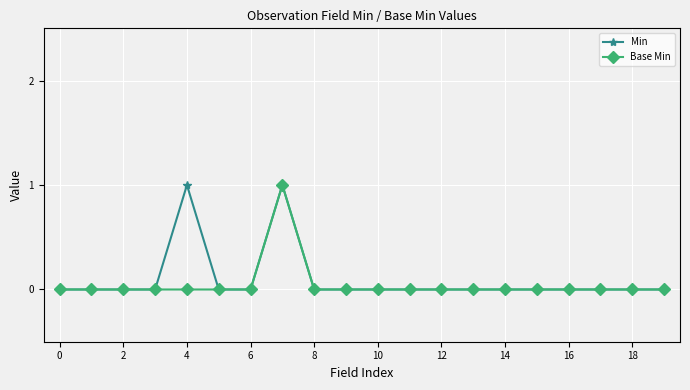

True or false: Min has more than 1 interior local peaks.

True